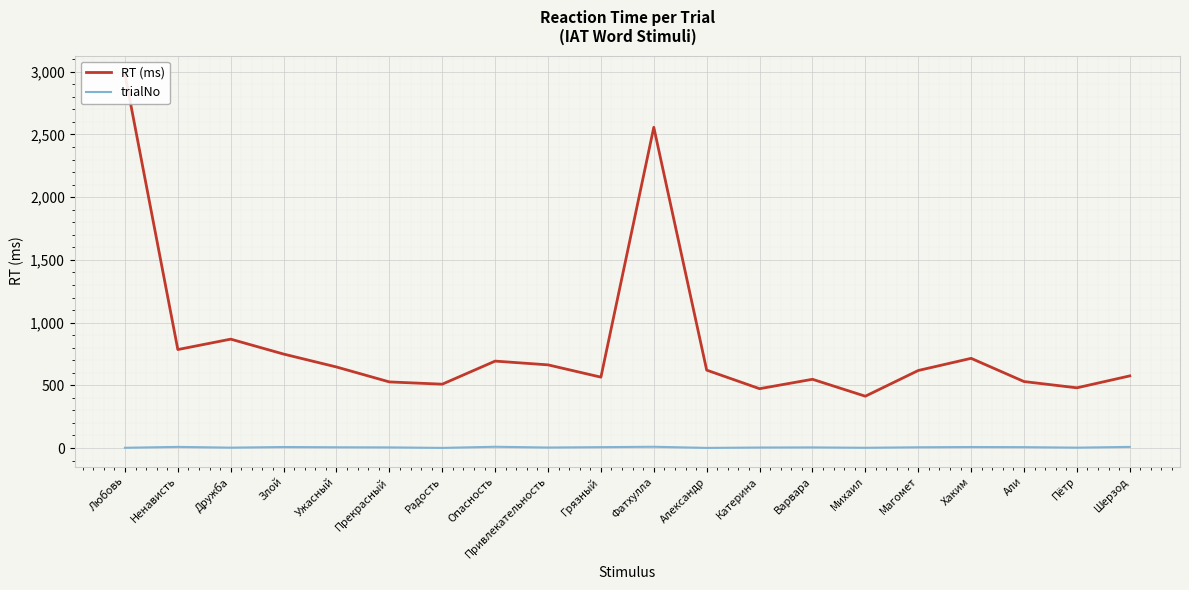

List the labels in order of RT (ms) value, largest first.

Любовь, Фатхулла, Дружба, Ненависть, Злой, Хаким, Опасность, Привлекательность, Ужасный, Александр, Магомет, Шерзод, Грязный, Варвара, Али, Прекрасный, Радость, Пётр, Катерина, Михаил